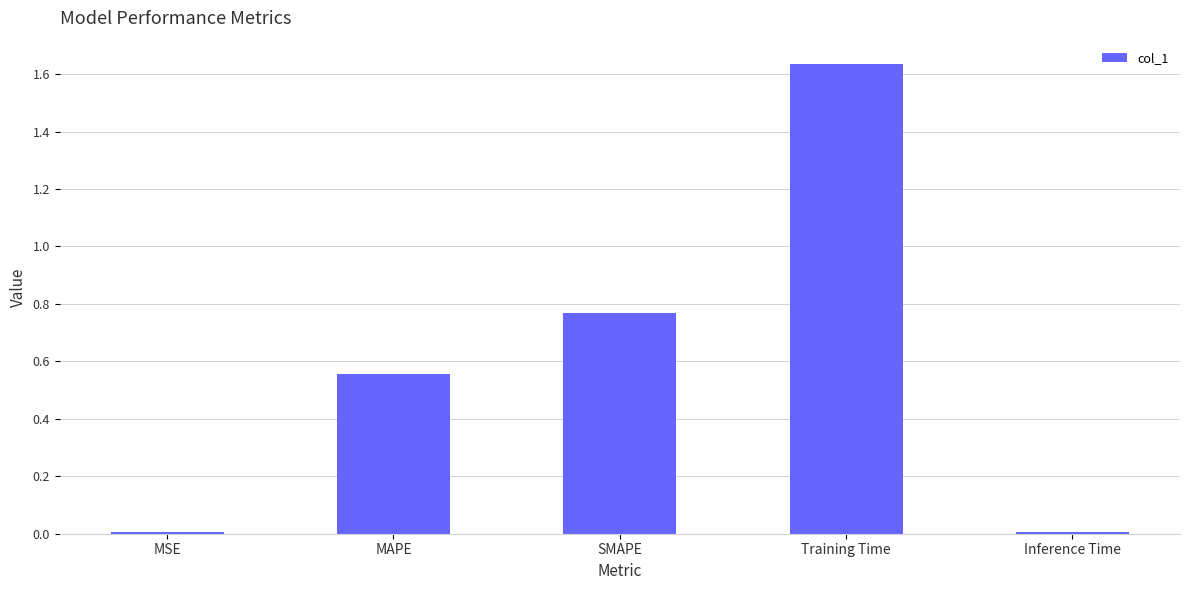

Between Training Time and MSE, which is larger?

Training Time